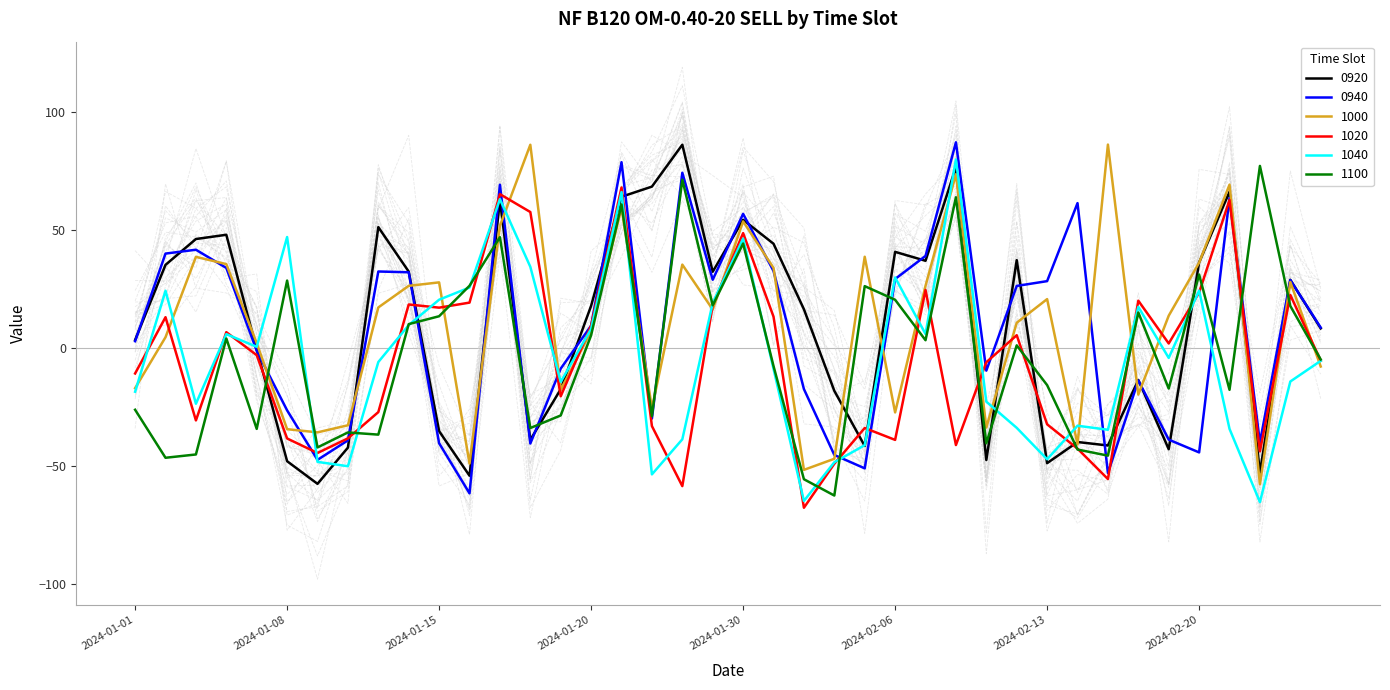

Reading right to left, what are all the values shown in this chart?

NF B120 OM-0.40-20 SELL 0920: 2024-02-26=8.3	2024-02-23=28.9	2024-02-22=-52.9	2024-02-21=66.3	2024-02-20=36.3	2024-02-19=-42.9	2024-02-16=-13.6	2024-02-15=-41.4	2024-02-14=-39.9	2024-02-13=-48.8	2024-02-12=37.3	2024-02-09=-47.5	2024-02-08=76.6	2024-02-07=37.0	2024-02-06=40.8	2024-02-05=-41.6	2024-02-02=-18.2	2024-02-01=16.4	2024-01-31=44.2	2024-01-30=54.4	2024-01-29=32.3	2024-01-25=86.2	2024-01-24=68.4	2024-01-23=64.1	2024-01-20=17.9	2024-01-19=-17.5	2024-01-18=-39.0	2024-01-17=62.5	2024-01-16=-54.2	2024-01-15=-35.3	2024-01-12=32.4	2024-01-11=51.3	2024-01-10=-42.3	2024-01-09=-57.6	2024-01-08=-48.0	2024-01-05=-0.6	2024-01-04=48.0	2024-01-03=46.2	2024-01-02=35.3	2024-01-01=3.4
NF B120 OM-0.40-20 SELL 0940: 2024-02-26=8.6	2024-02-23=28.8	2024-02-22=-40.1	2024-02-21=63.6	2024-02-20=-44.3	2024-02-19=-38.9	2024-02-16=-13.8	2024-02-15=-53.1	2024-02-14=61.4	2024-02-13=28.4	2024-02-12=26.3	2024-02-09=-9.6	2024-02-08=87.2	2024-02-07=39.0	2024-02-06=29.3	2024-02-05=-51.1	2024-02-02=-45.4	2024-02-01=-17.4	2024-01-31=32.7	2024-01-30=56.9	2024-01-29=28.9	2024-01-25=74.3	2024-01-24=-29.9	2024-01-23=78.8	2024-01-20=9.5	2024-01-19=-8.8	2024-01-18=-40.5	2024-01-17=69.2	2024-01-16=-61.6	2024-01-15=-40.4	2024-01-12=32.1	2024-01-11=32.4	2024-01-10=-39.2	2024-01-09=-47.4	2024-01-08=-26.5	2024-01-05=-1.2	2024-01-04=34.0	2024-01-03=41.7	2024-01-02=40.0	2024-01-01=2.9
NF B120 OM-0.40-20 SELL 1000: 2024-02-26=-7.9	2024-02-23=28.0	2024-02-22=-57.8	2024-02-21=69.3	2024-02-20=36.2	2024-02-19=13.7	2024-02-16=-19.7	2024-02-15=86.3	2024-02-14=-40.9	2024-02-13=20.7	2024-02-12=10.7	2024-02-09=-33.7	2024-02-08=73.7	2024-02-07=26.4	2024-02-06=-27.3	2024-02-05=38.7	2024-02-02=-47.0	2024-02-01=-51.7	2024-01-31=33.9	2024-01-30=53.7	2024-01-29=16.3	2024-01-25=35.4	2024-01-24=-25.6	2024-01-23=59.5	2024-01-20=7.1	2024-01-19=-17.7	2024-01-18=86.2	2024-01-17=51.8	2024-01-16=-49.0	2024-01-15=27.8	2024-01-12=26.4	2024-01-11=17.2	2024-01-10=-32.8	2024-01-09=-35.8	2024-01-08=-34.4	2024-01-05=2.0	2024-01-04=35.6	2024-01-03=38.6	2024-01-02=4.6	2024-01-01=-17.0
NF B120 OM-0.40-20 SELL 1020: 2024-02-26=-5.3	2024-02-23=22.5	2024-02-22=-43.9	2024-02-21=62.8	2024-02-20=23.5	2024-02-19=1.9	2024-02-16=20.1	2024-02-15=-55.6	2024-02-14=-42.7	2024-02-13=-32.4	2024-02-12=5.4	2024-02-09=-6.0	2024-02-08=-41.2	2024-02-07=24.6	2024-02-06=-39.0	2024-02-05=-33.9	2024-02-02=-49.1	2024-02-01=-67.8	2024-01-31=13.3	2024-01-30=48.7	2024-01-29=18.2	2024-01-25=-58.6	2024-01-24=-33.1	2024-01-23=68.1	2024-01-20=9.5	2024-01-19=-20.5	2024-01-18=57.7	2024-01-17=65.2	2024-01-16=19.2	2024-01-15=17.1	2024-01-12=18.5	2024-01-11=-27.2	2024-01-10=-38.3	2024-01-09=-44.5	2024-01-08=-38.4	2024-01-05=-3.0	2024-01-04=6.7	2024-01-03=-30.7	2024-01-02=13.1	2024-01-01=-10.8
NF B120 OM-0.40-20 SELL 1040: 2024-02-26=-5.5	2024-02-23=-14.2	2024-02-22=-65.4	2024-02-21=-34.3	2024-02-20=24.3	2024-02-19=-4.2	2024-02-16=17.4	2024-02-15=-34.7	2024-02-14=-33.0	2024-02-13=-47.2	2024-02-12=-33.9	2024-02-09=-22.8	2024-02-08=80.0	2024-02-07=5.9	2024-02-06=29.9	2024-02-05=-41.2	2024-02-02=-48.5	2024-02-01=-64.9	2024-01-31=-8.8	2024-01-30=46.4	2024-01-29=19.1	2024-01-25=-38.7	2024-01-24=-53.6	2024-01-23=66.1	2024-01-20=8.1	2024-01-19=-14.4	2024-01-18=34.4	2024-01-17=63.1	2024-01-16=25.6	2024-01-15=20.5	2024-01-12=9.7	2024-01-11=-6.0	2024-01-10=-50.1	2024-01-09=-48.3	2024-01-08=47.1	2024-01-05=0.5	2024-01-04=5.9	2024-01-03=-23.7	2024-01-02=24.3	2024-01-01=-18.6
NF B120 OM-0.40-20 SELL 1100: 2024-02-26=-4.9	2024-02-23=17.8	2024-02-22=77.2	2024-02-21=-17.7	2024-02-20=31.1	2024-02-19=-17.2	2024-02-16=15.1	2024-02-15=-45.7	2024-02-14=-43.1	2024-02-13=-15.7	2024-02-12=1.1	2024-02-09=-40.4	2024-02-08=63.9	2024-02-07=3.3	2024-02-06=20.4	2024-02-05=26.2	2024-02-02=-62.6	2024-02-01=-55.7	2024-01-31=-7.7	2024-01-30=44.3	2024-01-29=18.1	2024-01-25=71.4	2024-01-24=-29.0	2024-01-23=60.9	2024-01-20=5.4	2024-01-19=-28.6	2024-01-18=-33.9	2024-01-17=47.0	2024-01-16=26.4	2024-01-15=13.5	2024-01-12=10.1	2024-01-11=-36.7	2024-01-10=-35.8	2024-01-09=-42.2	2024-01-08=28.6	2024-01-05=-34.3	2024-01-04=4.0	2024-01-03=-45.2	2024-01-02=-46.6	2024-01-01=-26.2